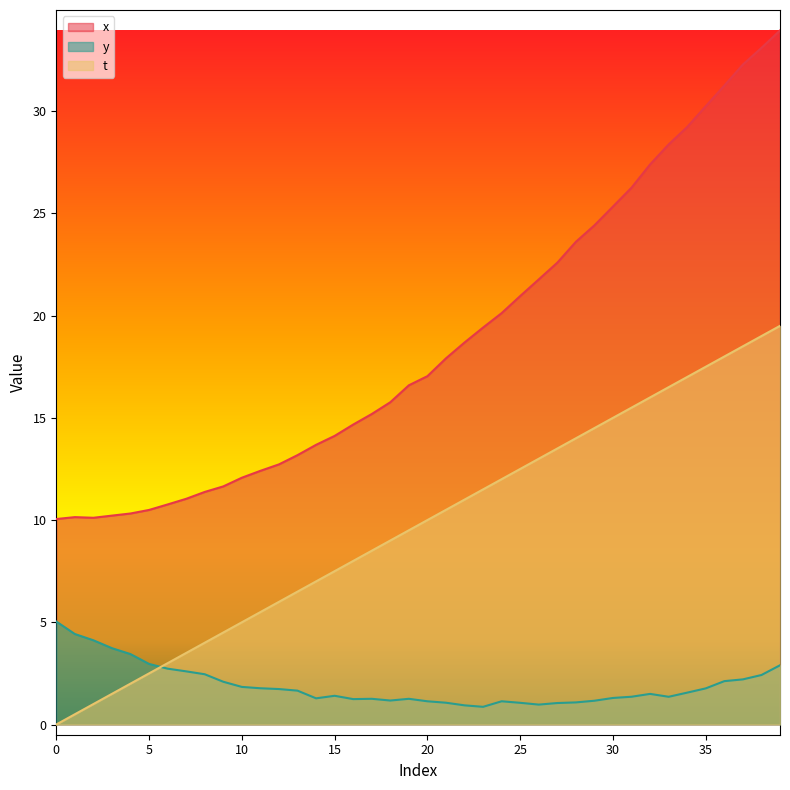

The t series shows 0.9 at 5. True or false?

False